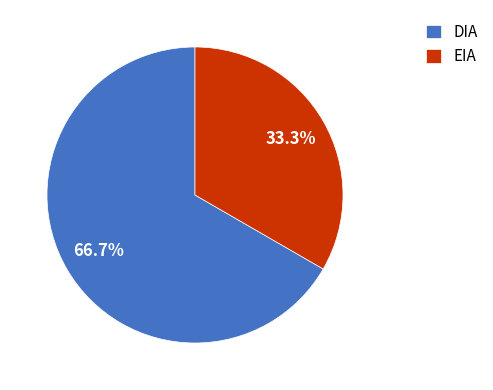

What portion of the pie excludes EIA?

66.7%